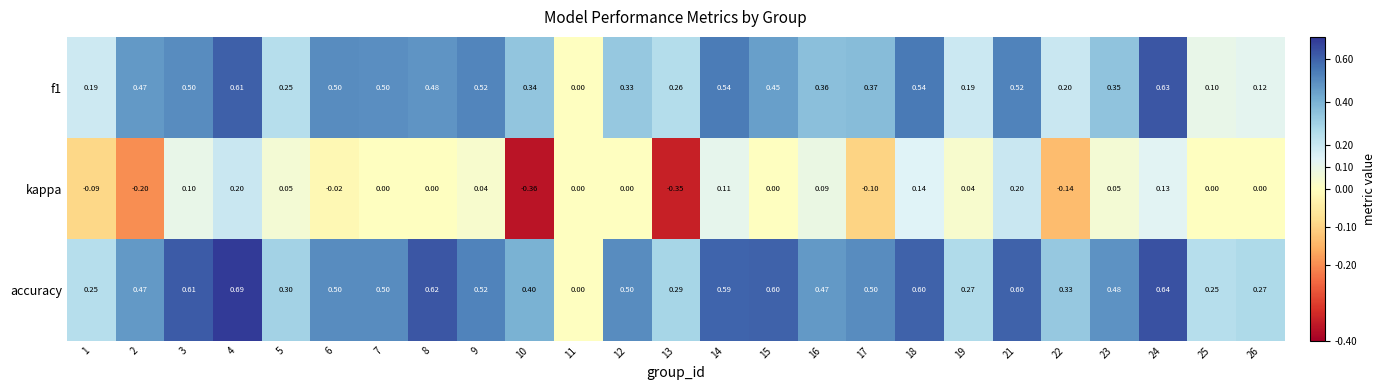

Which series changed the most between 15 and 16?

accuracy